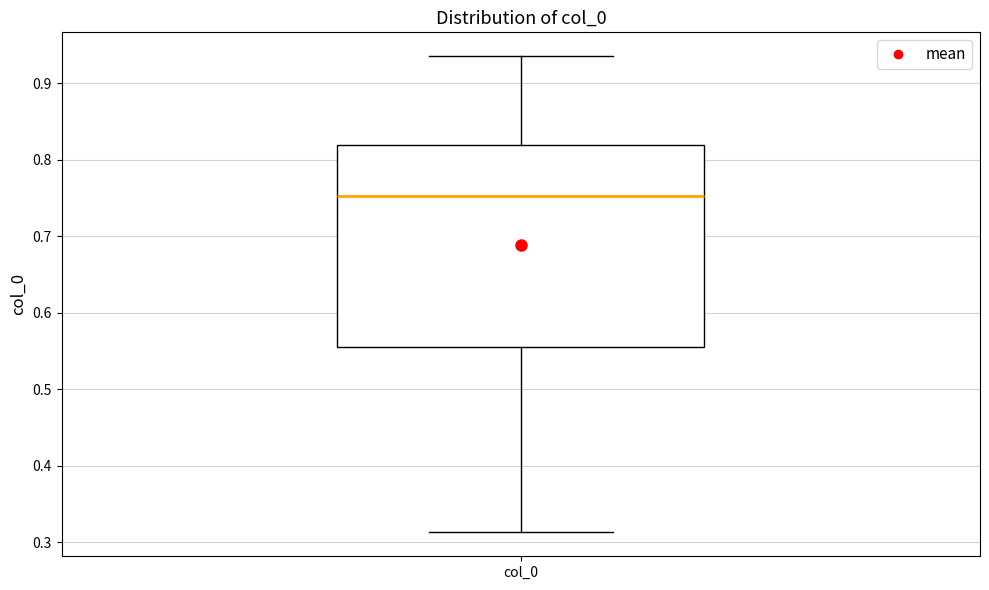

Where does the median line of the box for col_0 sit on the y-axis? The values are not printed on the chart, so give them approximately, as read against the axis.

0.75